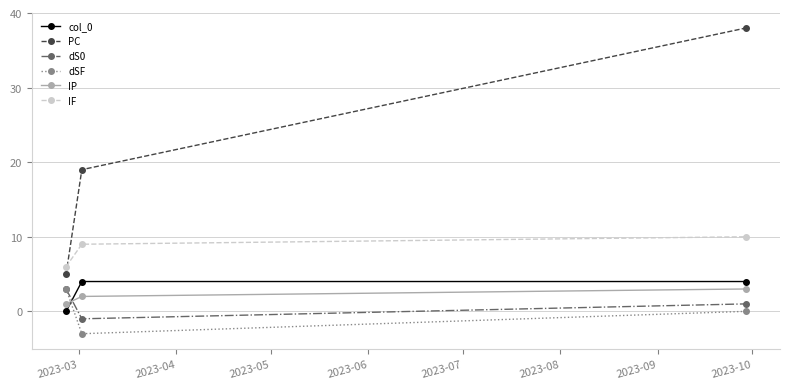

Reading left to right, list all the values displayed in this chart.

col_0: 0	4	4
PC: 5	19	38
dS0: 3	-1	1
dSF: 3	-3	0
IP: 1	2	3
IF: 6	9	10